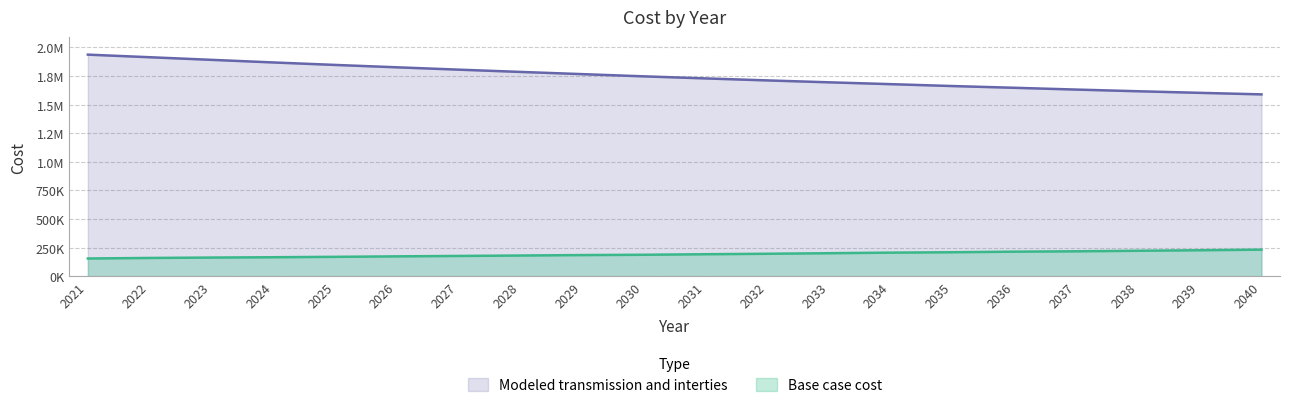

What is the difference between the second highest and second lowest values in the Modeled transmission and interties series?

311429.5